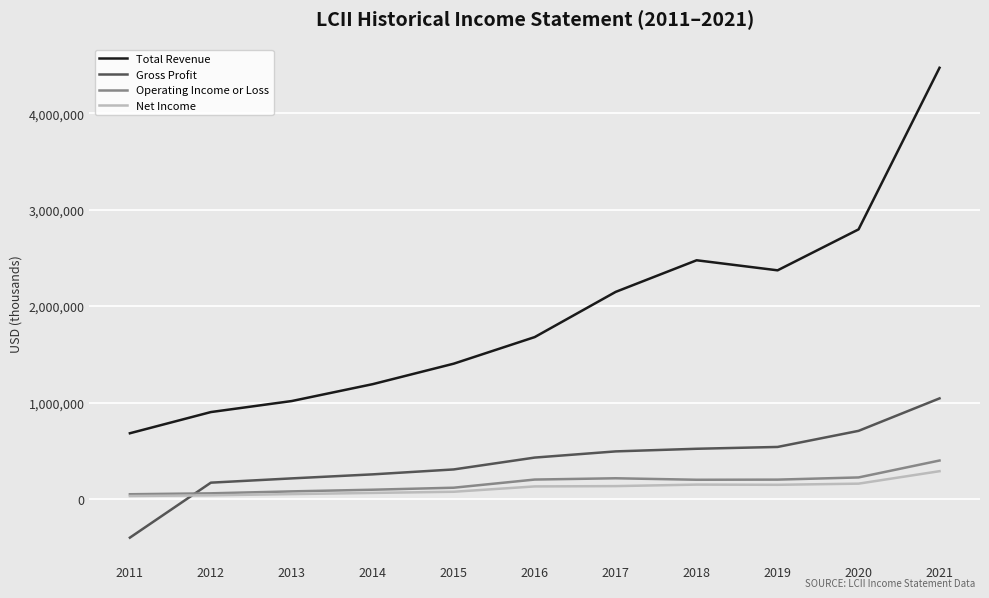

What is the minimum value shown in the chart?

-401700